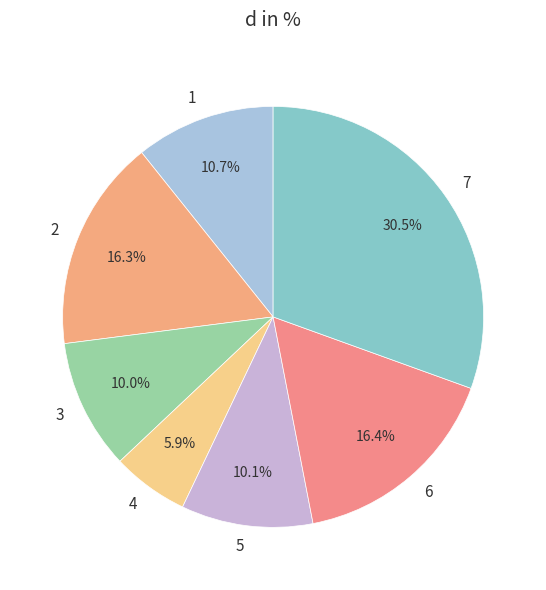

Is the sum of 2 and 6 greater than half?

No